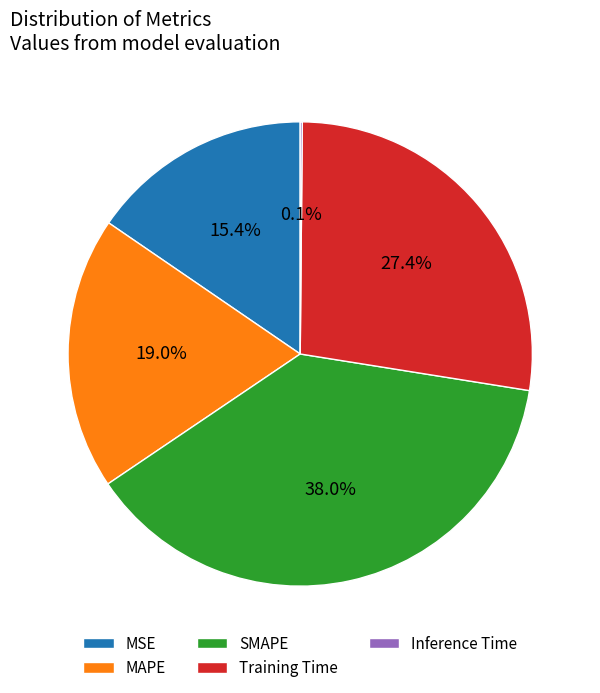

What portion of the pie excludes MAPE?

81.0%